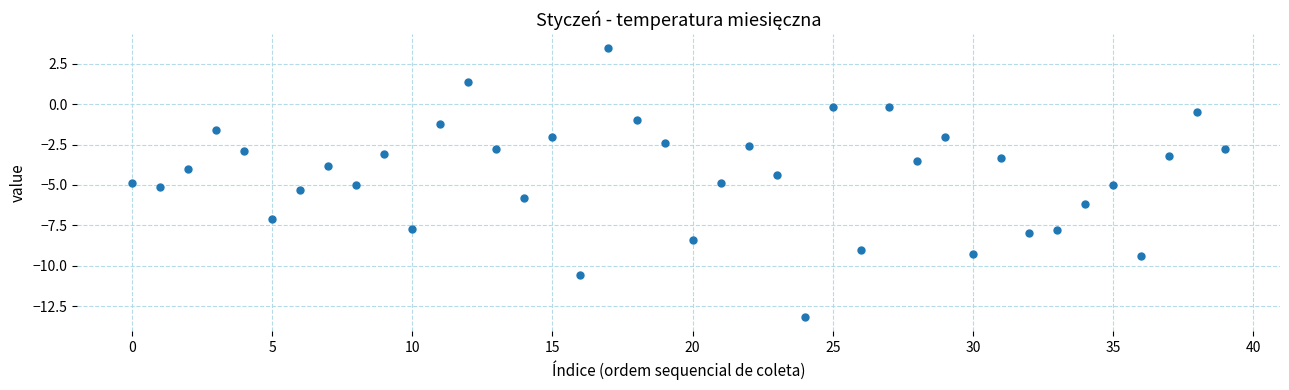

What is the range of Y values (max minus min)?

16.7